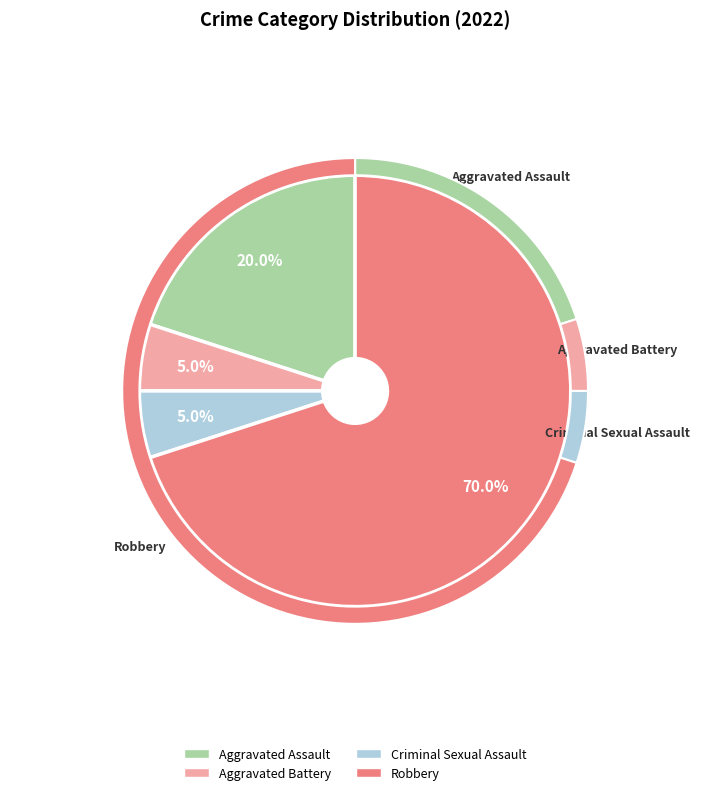

To the nearest percent, what is the difference between the Aggravated Assault and Aggravated Battery slice percentages?

15%